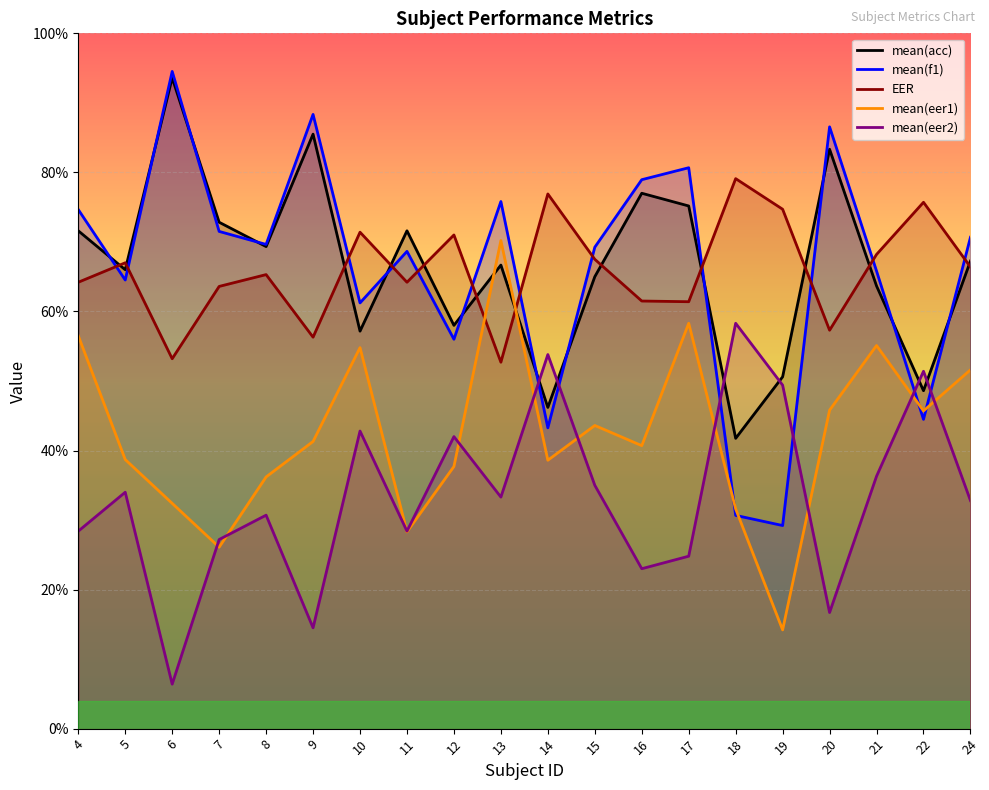

Which has a higher value, 5 or 8?

8